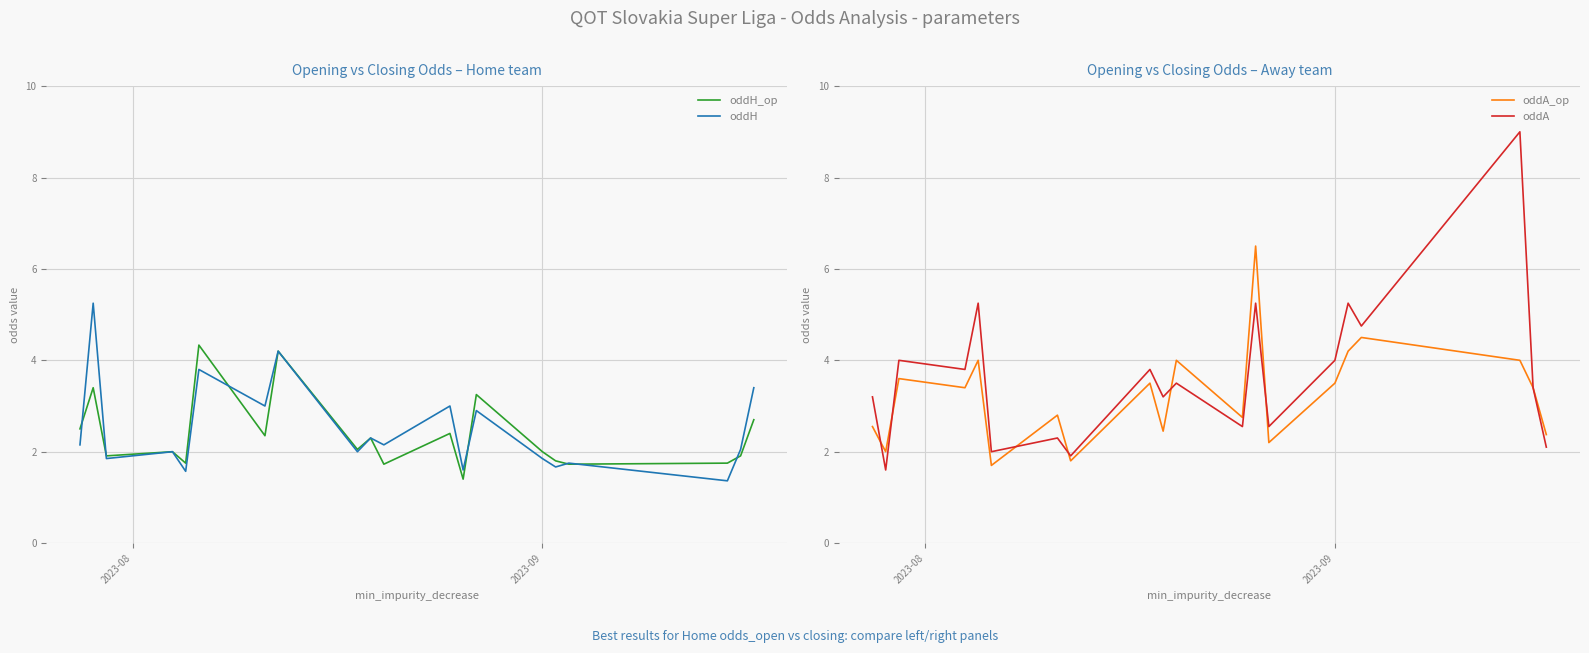

What is the minimum value for oddA?

1.6